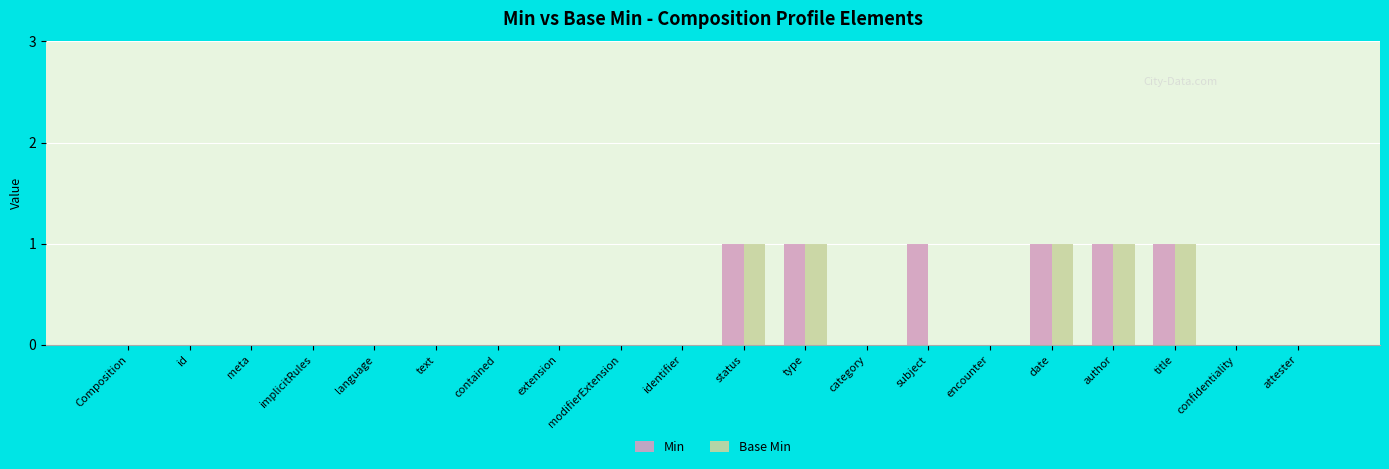

Are the bars horizontal?

No